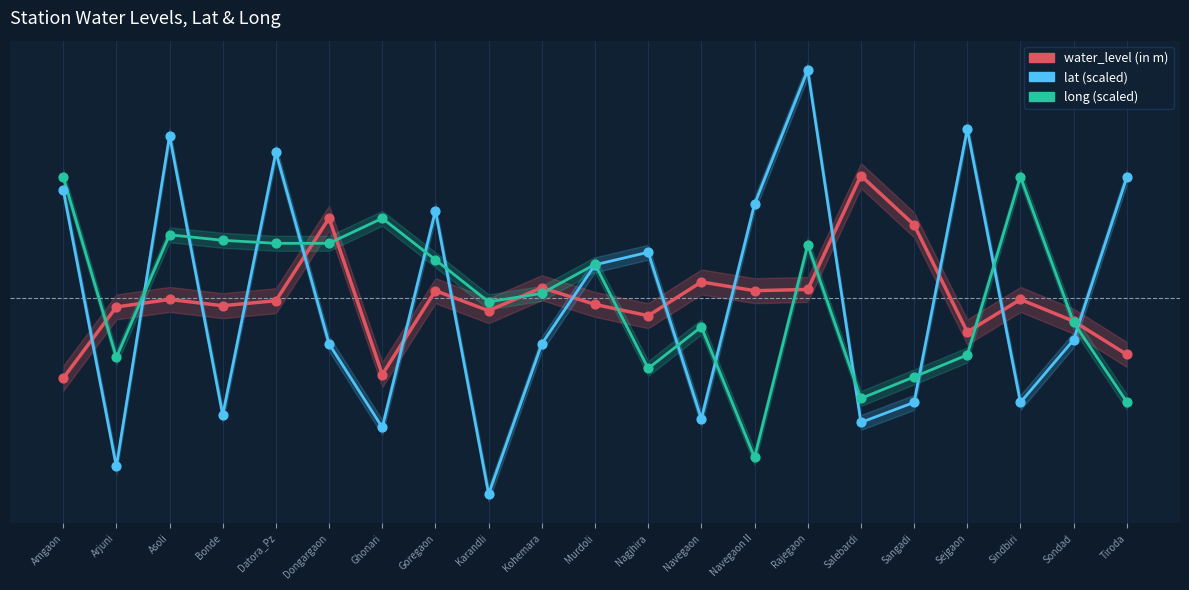

Is the value of long at Karandli greater than the value of water_level (in m) at Amgaon?

Yes